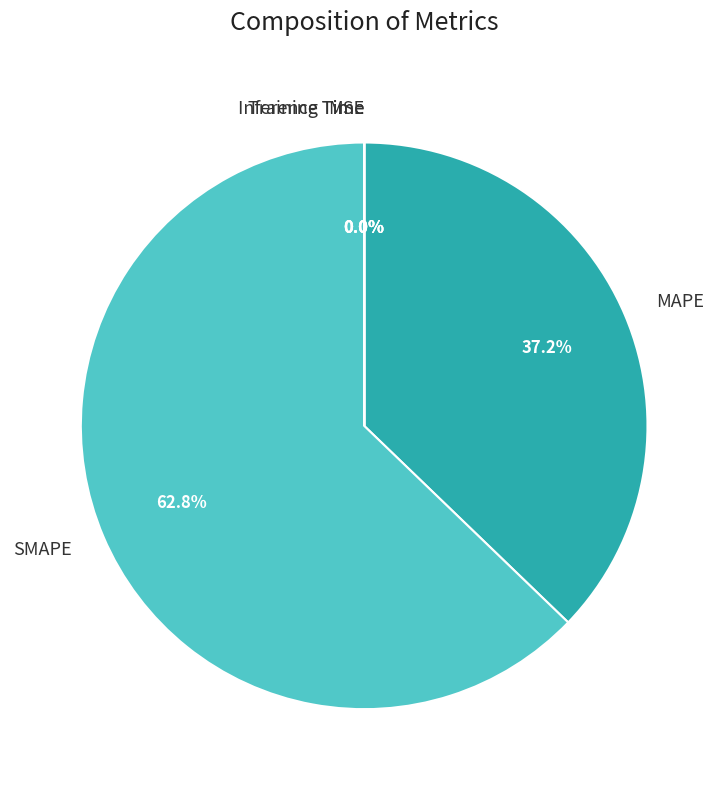

What portion of the pie excludes SMAPE?

37.2%